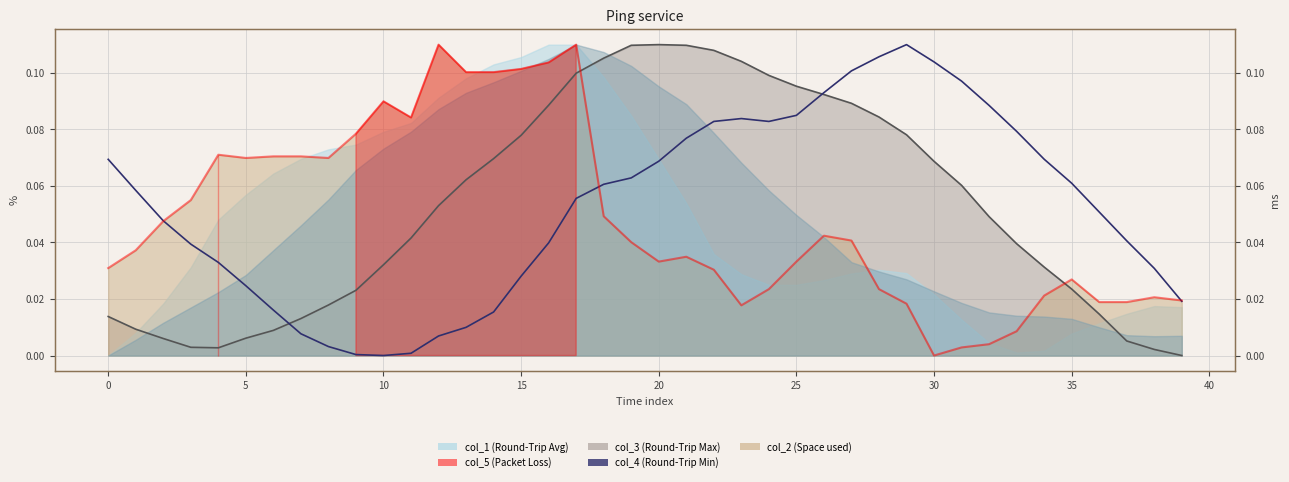

At which category is the sum across all series the highest?

17